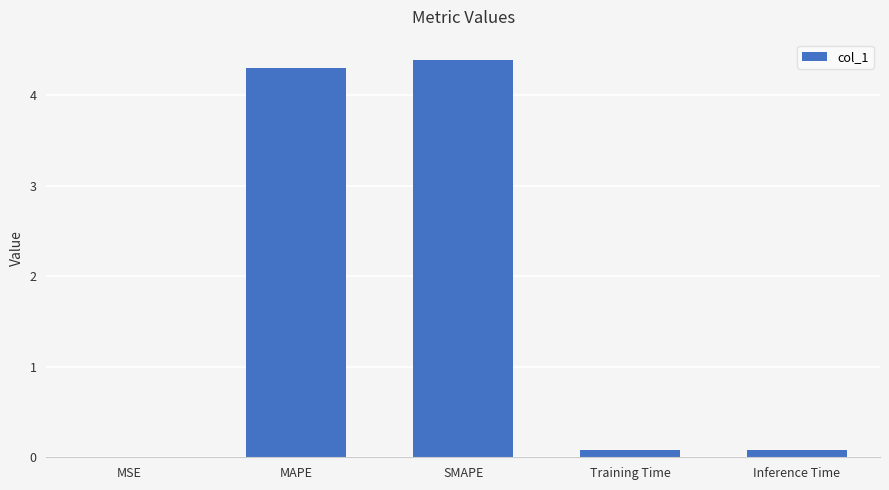

The value at MAPE is 4.3. True or false?

True